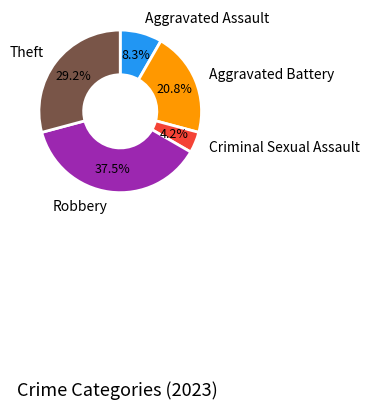

Is there a majority slice in this chart?

No